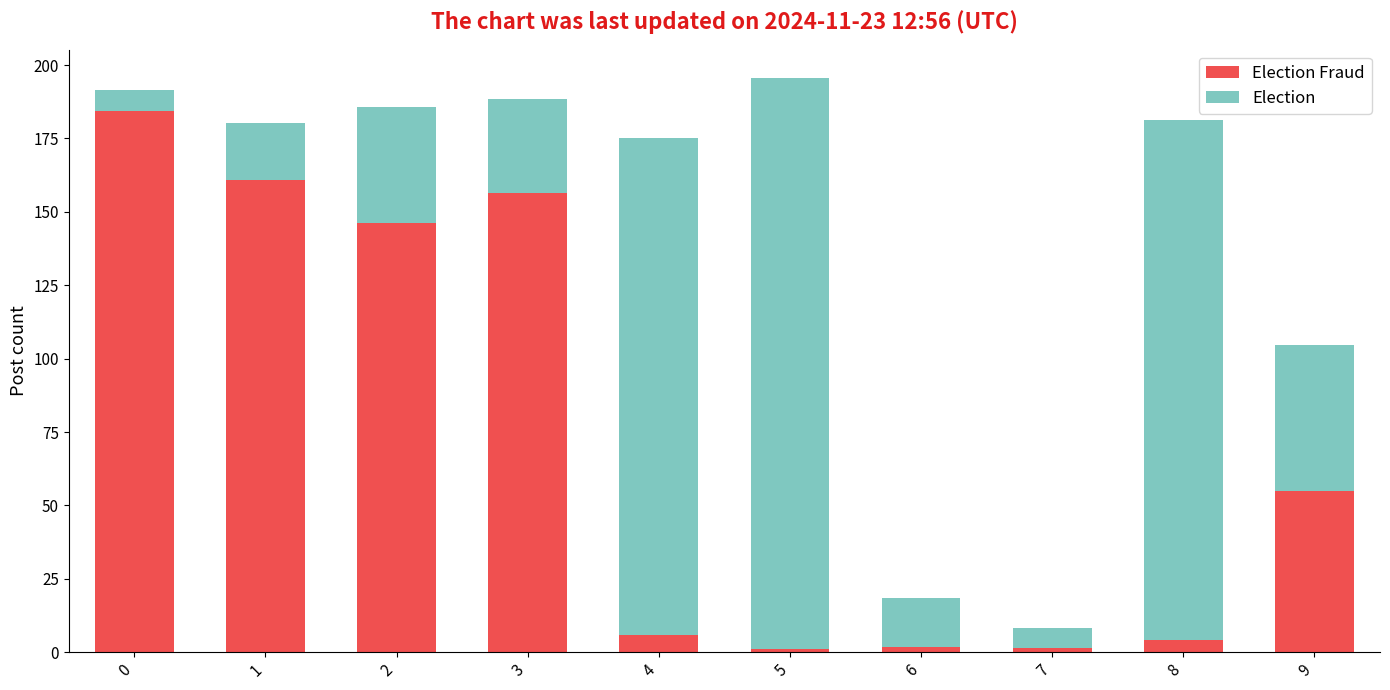

Does the chart contain stacked bars?

Yes